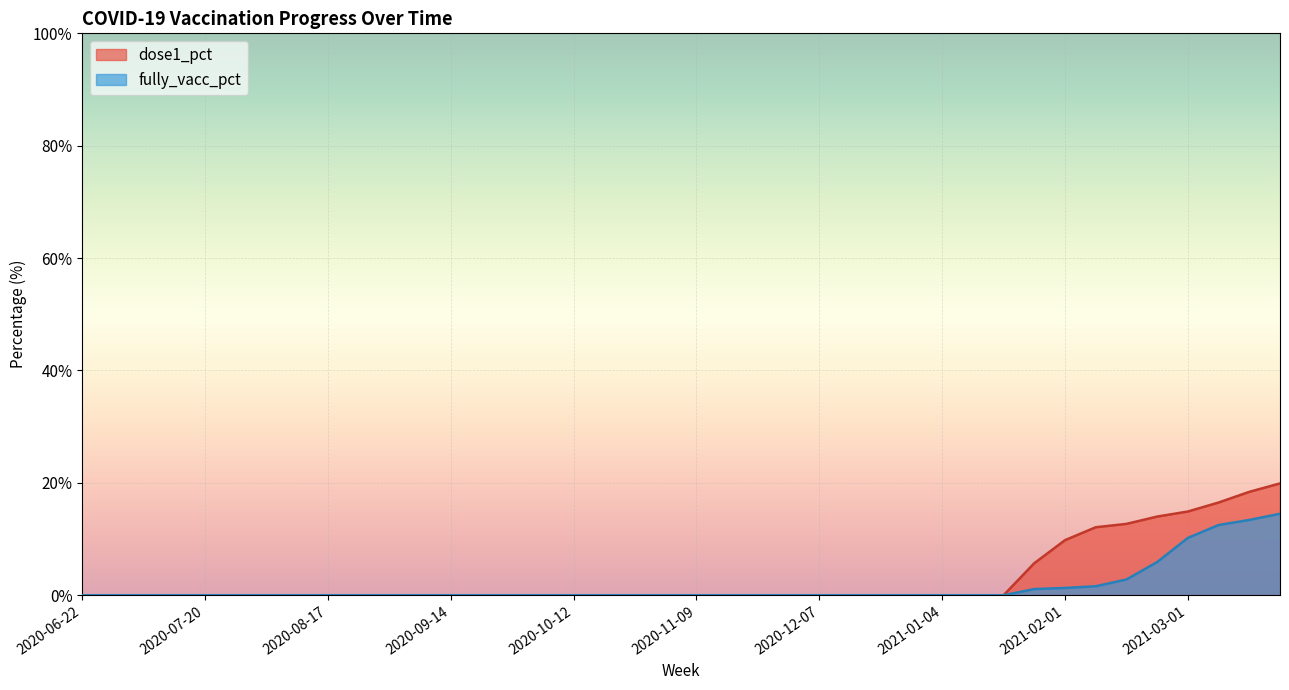

How many lines are shown in the chart?

2